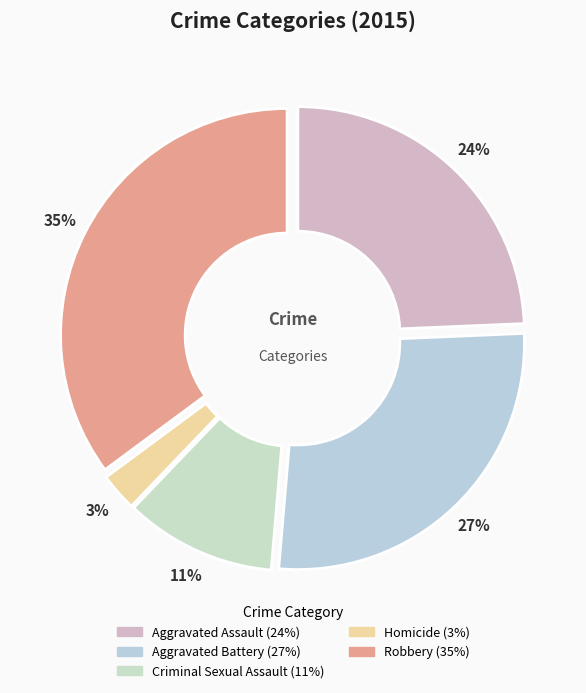

True or false: Homicide accounts for 3% of the total.

True